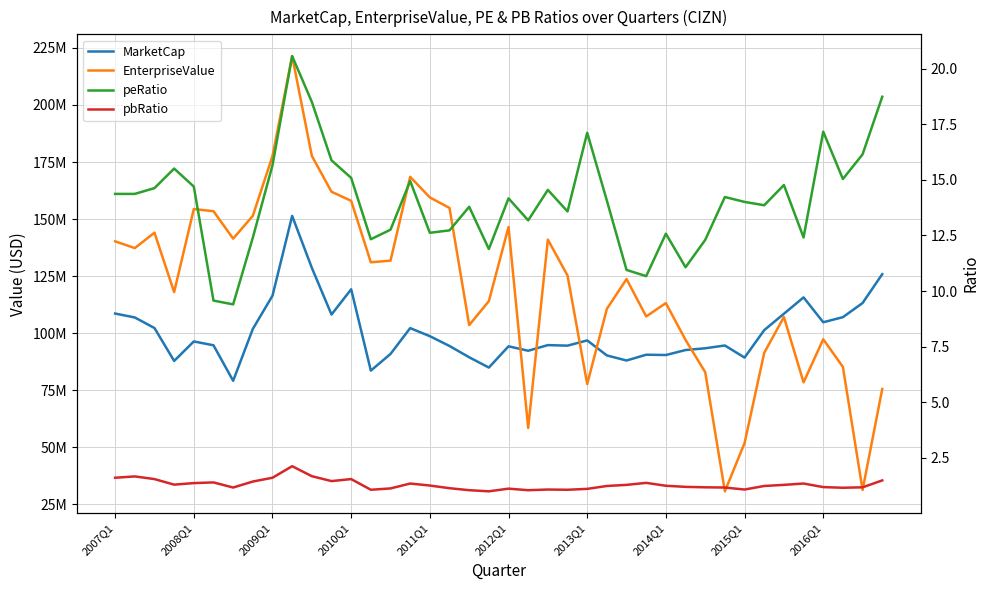

What are all the series names shown in the legend?

MarketCap, EnterpriseValue, peRatio, pbRatio